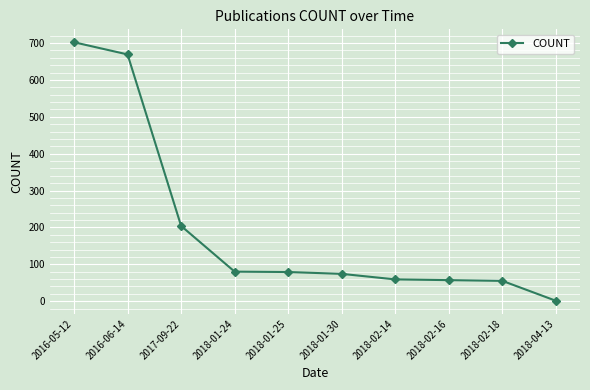

What is the average value?

198